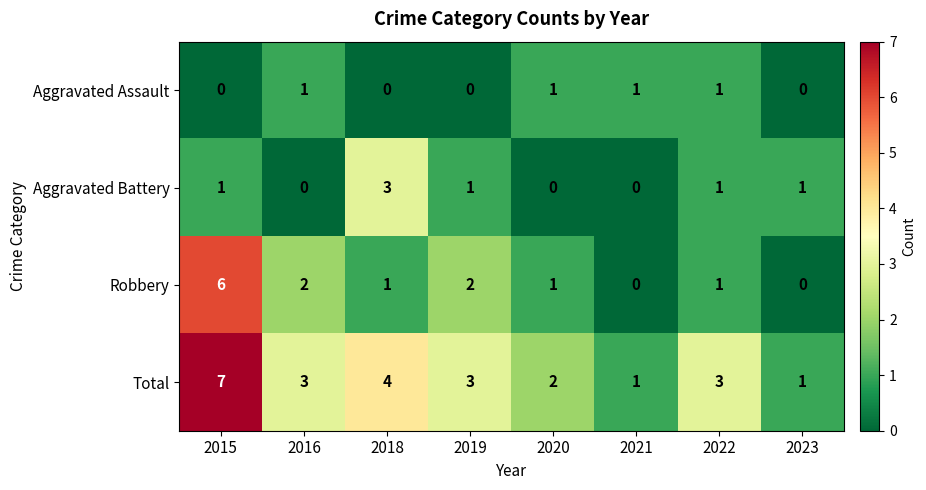

Rank the series by their average value, from highest to lowest.

Total, Robbery, Aggravated Battery, Aggravated Assault